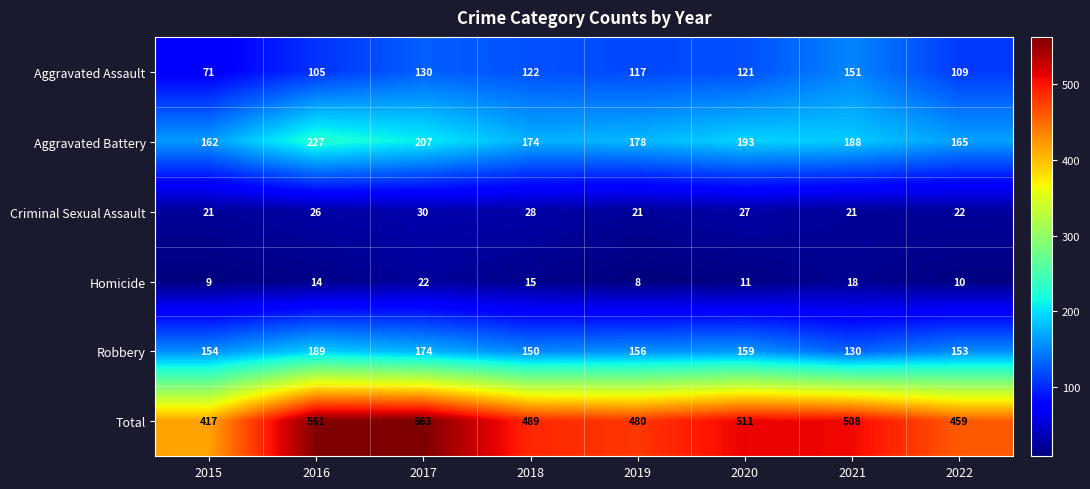

The Robbery series shows 64 at 2021. True or false?

False